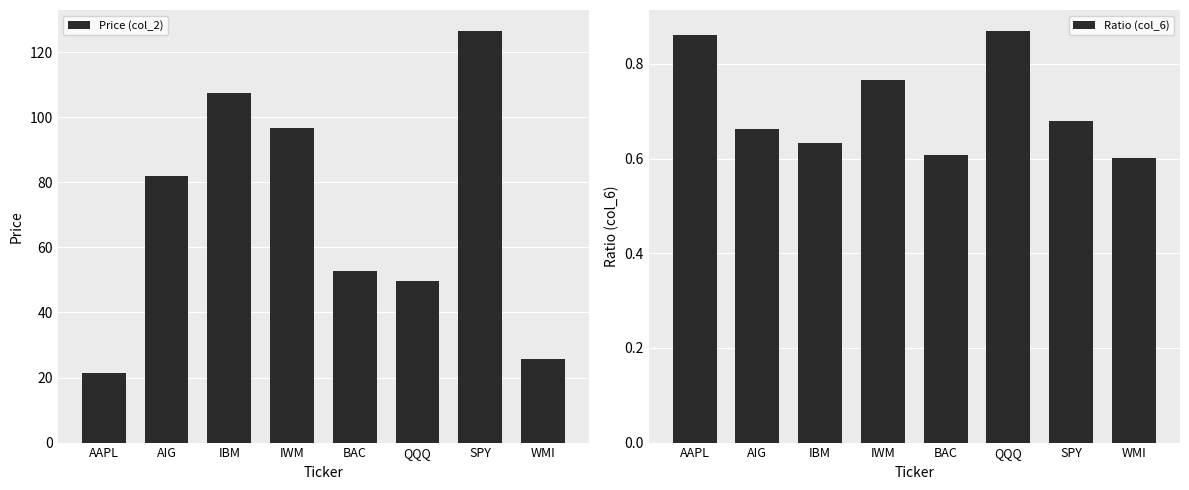

What position from the right is IBM?

6